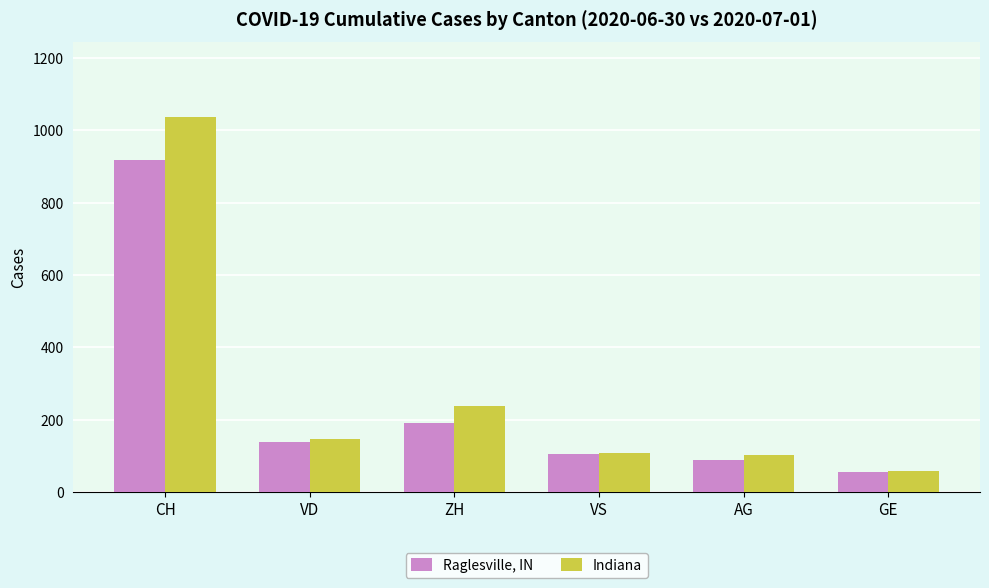

What is the sum of the Raglesville, IN values at AG and GE?

144